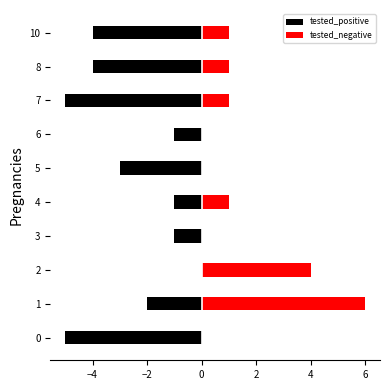

What is the difference between the maximum and minimum values in the tested_negative series?

6